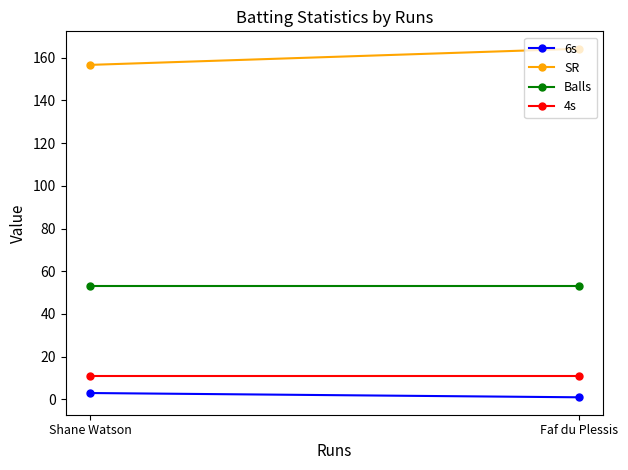

What is the total value across all series at Shane Watson?

223.6